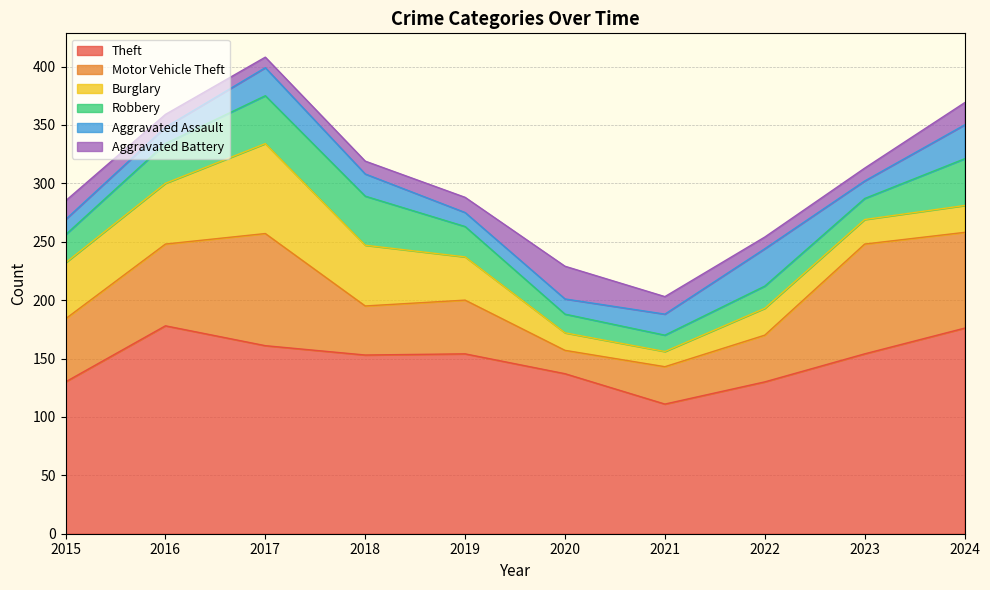

How many data points in Motor Vehicle Theft are above 54?

4